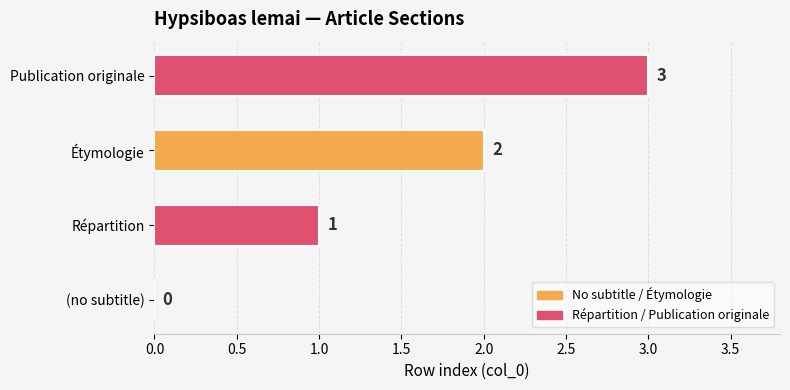

How many data points does each series have?

4